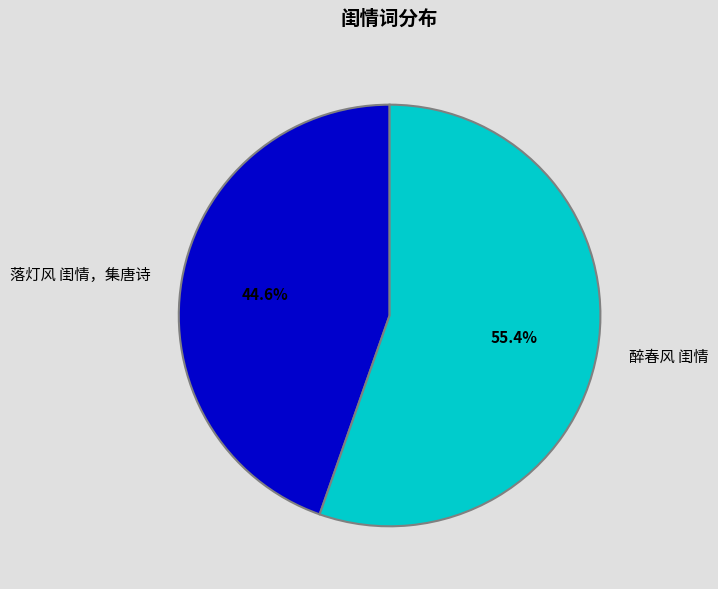

What is the majority slice?

醉春风 闺情